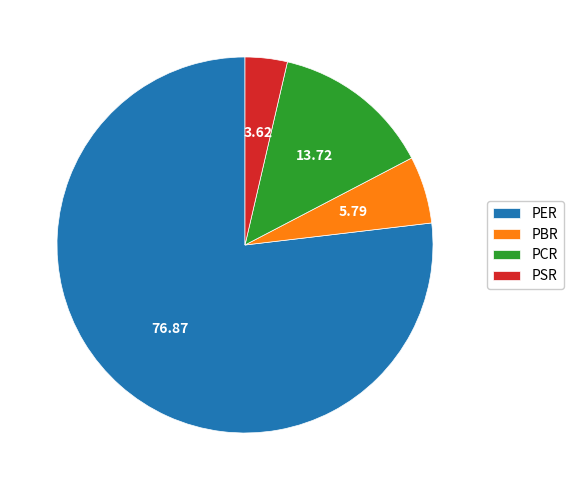

Which category has the smallest portion of the pie?

PSR